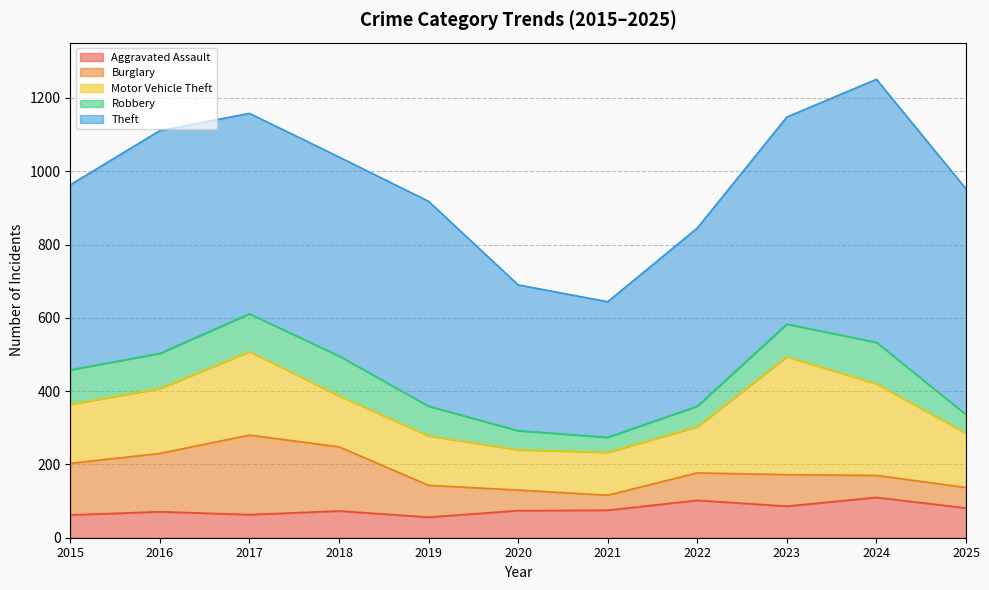

Rank the series at 2023 from highest to lowest value.

Theft, Motor Vehicle Theft, Robbery, Aggravated Assault, Burglary